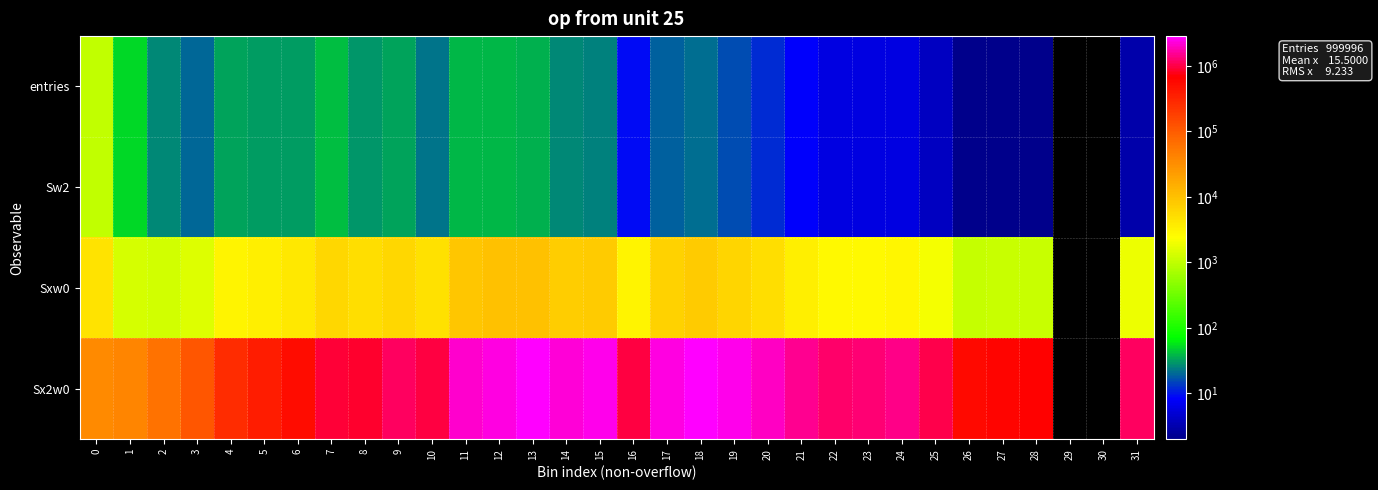

List the labels in order of row_2 value, smallest first.

26, 27, 28, 2, 1, 3, 31, 25, 22, 23, 24, 16, 4, 21, 5, 6, 0, 10, 20, 8, 7, 9, 19, 17, 14, 18, 15, 11, 12, 13, 29, 30